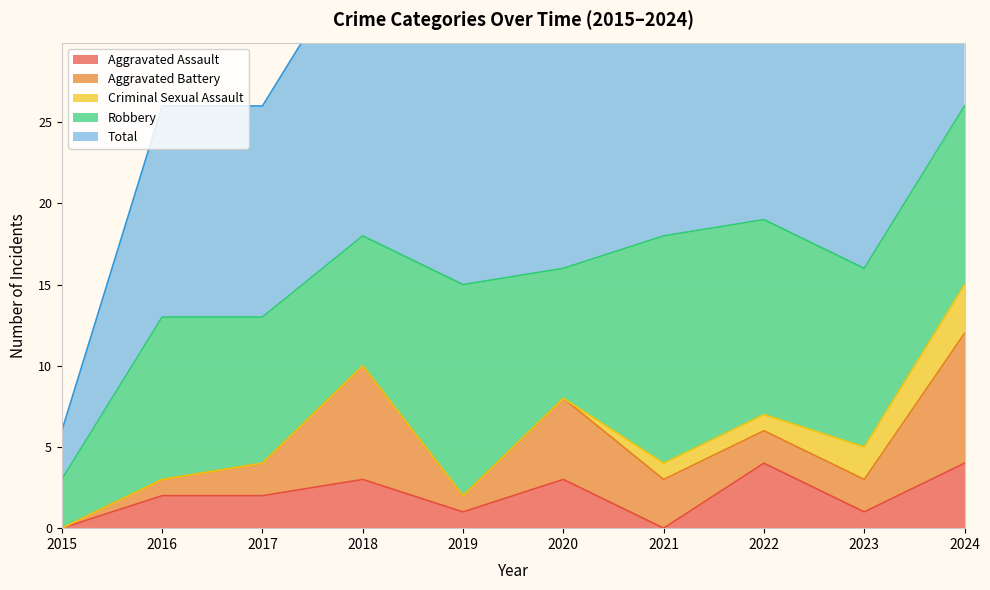

True or false: Total and Aggravated Battery cross at least once.

False